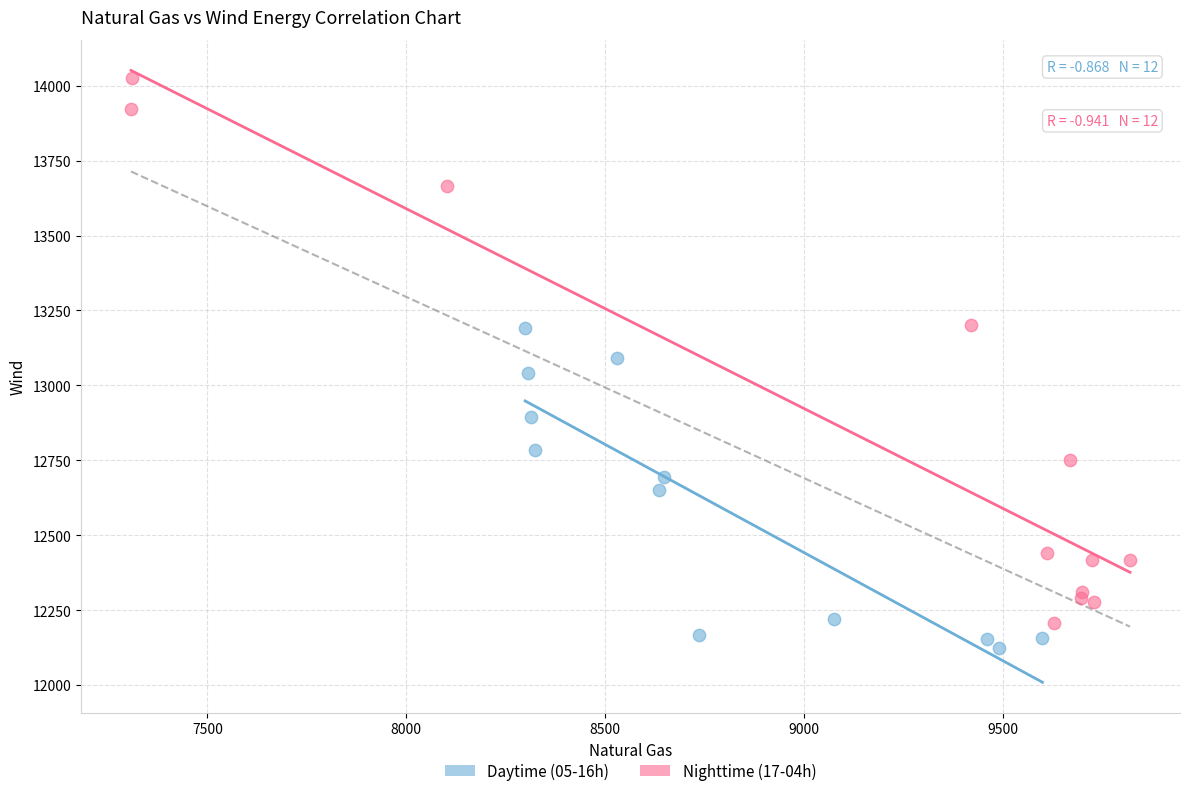

Which series contains the highest Y value?

Nighttime (17-04h)